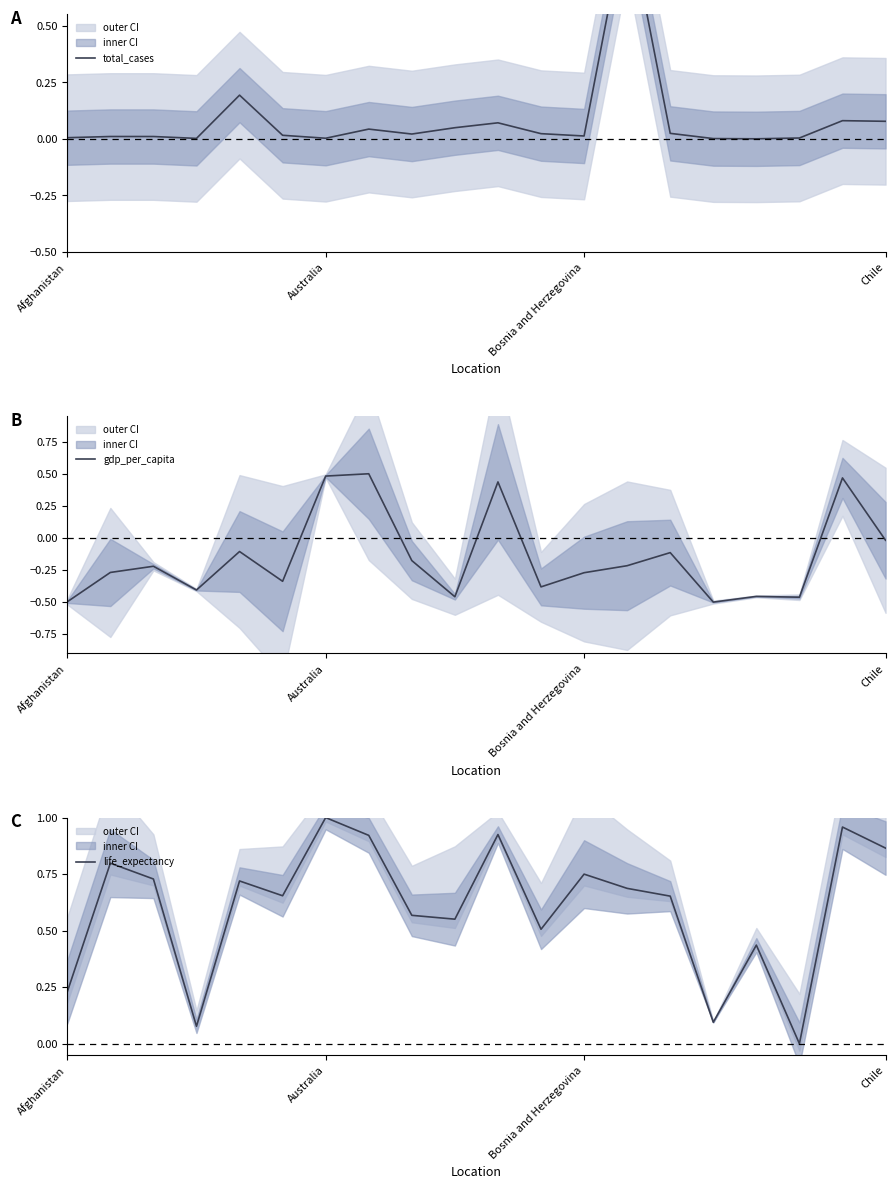

True or false: life_expectancy and gdp_per_capita cross at least once.

False